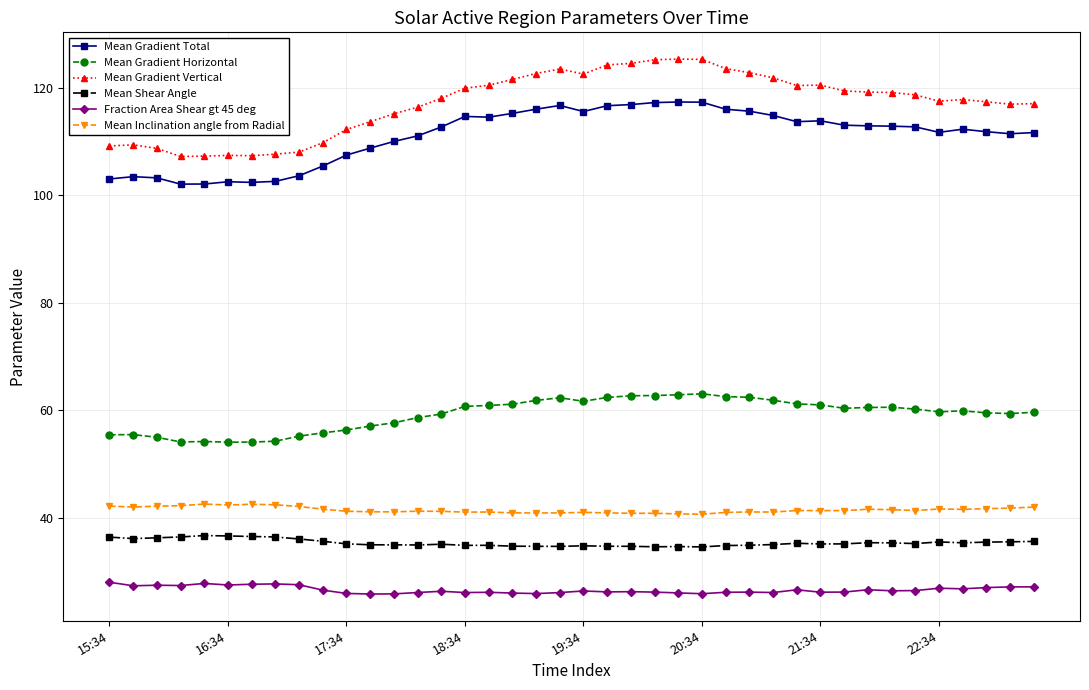

What is the maximum value for Mean Gradient Total?

117.3